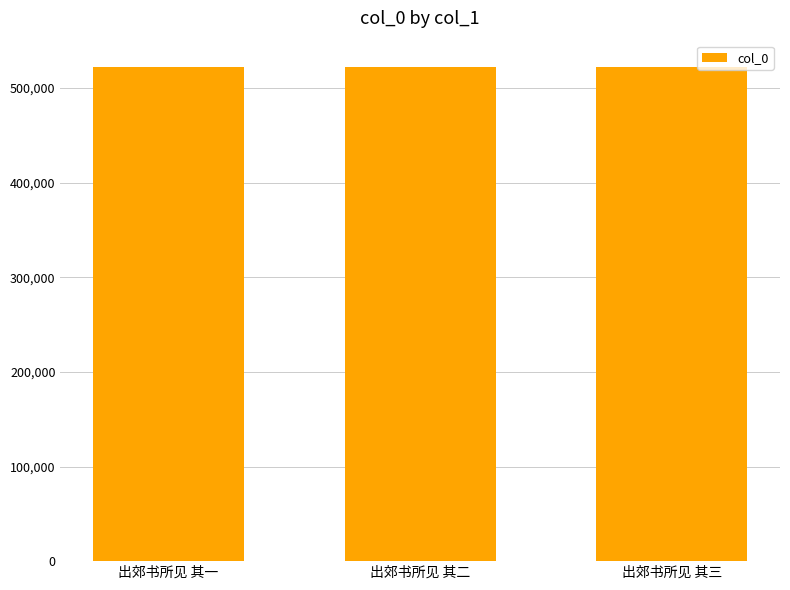

What is the value of the 2nd bar from the left?

522124